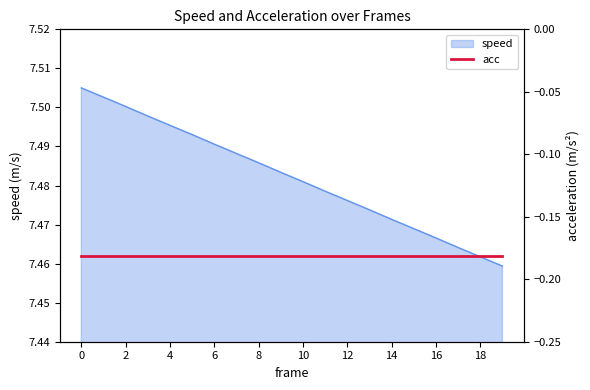

What is the smallest value displayed?

7.5